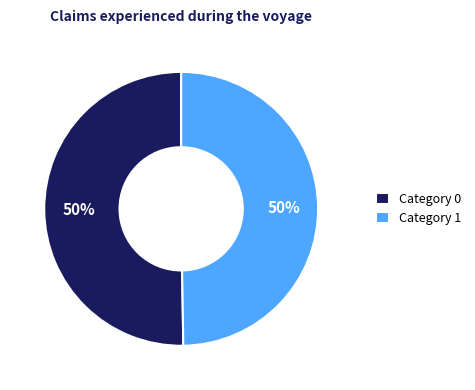

Is it true that Category 1 is 50% of the pie?

True